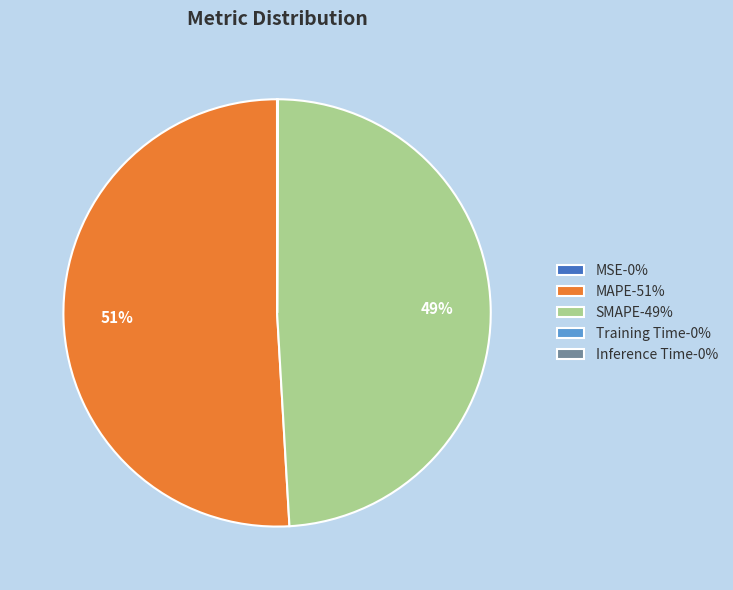

The SMAPE slice represents 49% of the pie. True or false?

True